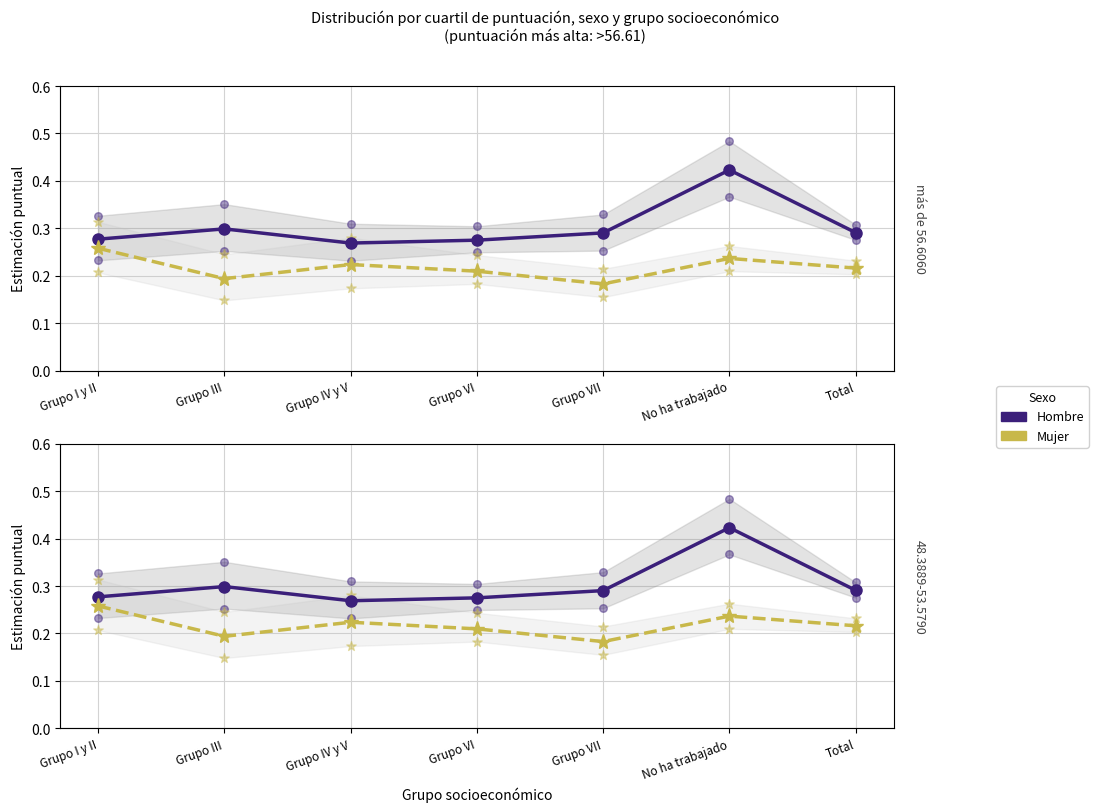

Which series has the widest spread of Y values?

Hombre